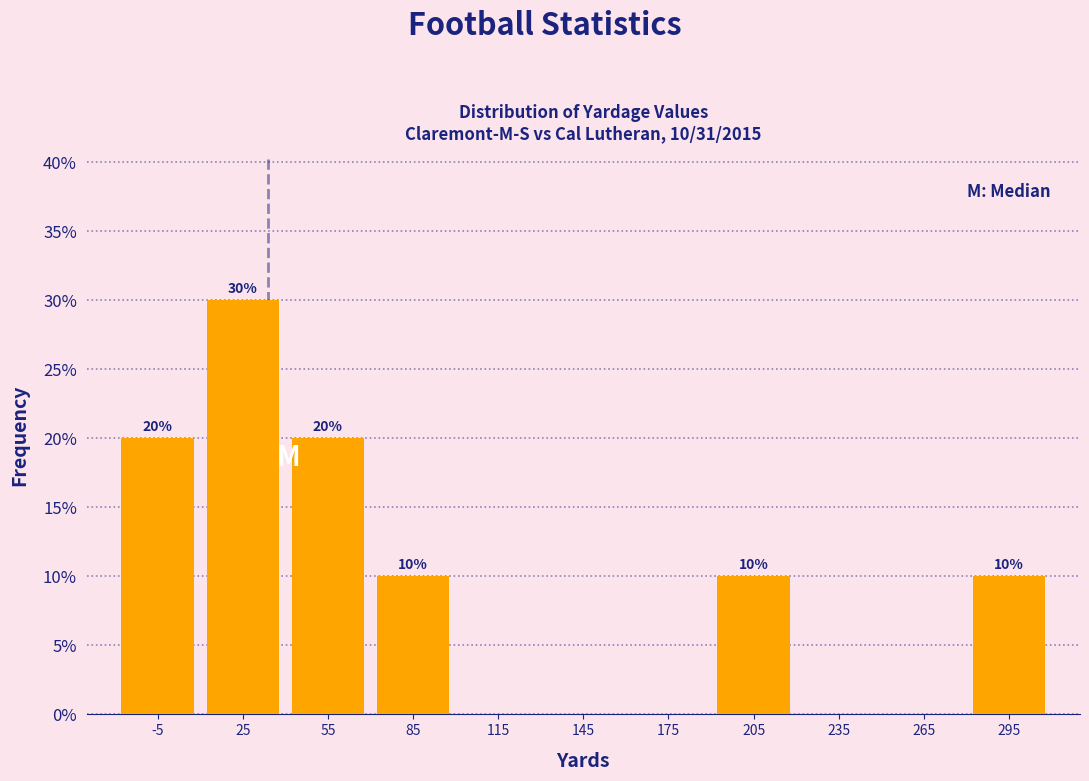

Which range on the x-axis has the tallest bar?

10 to 40